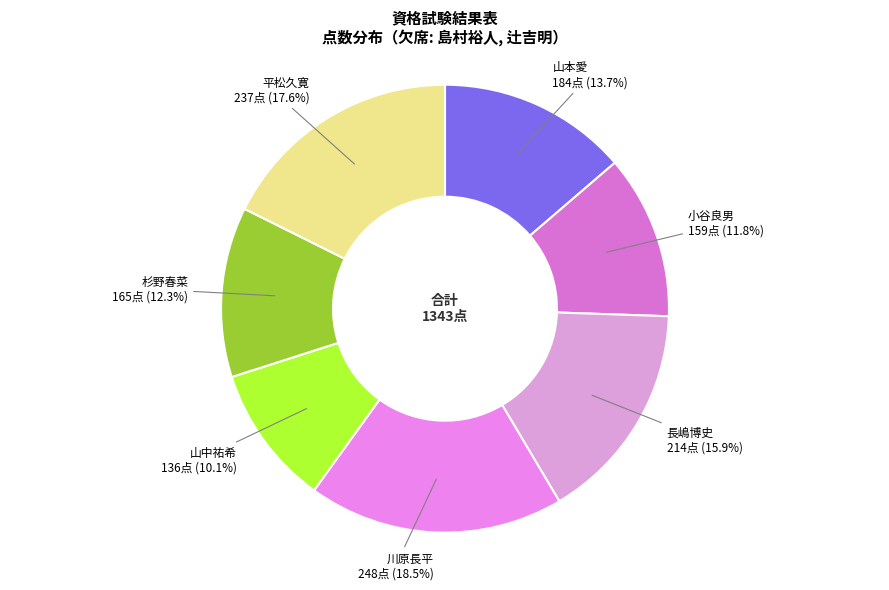

What percentage do 長嶋博史 and 山本愛 together represent?

29.6%